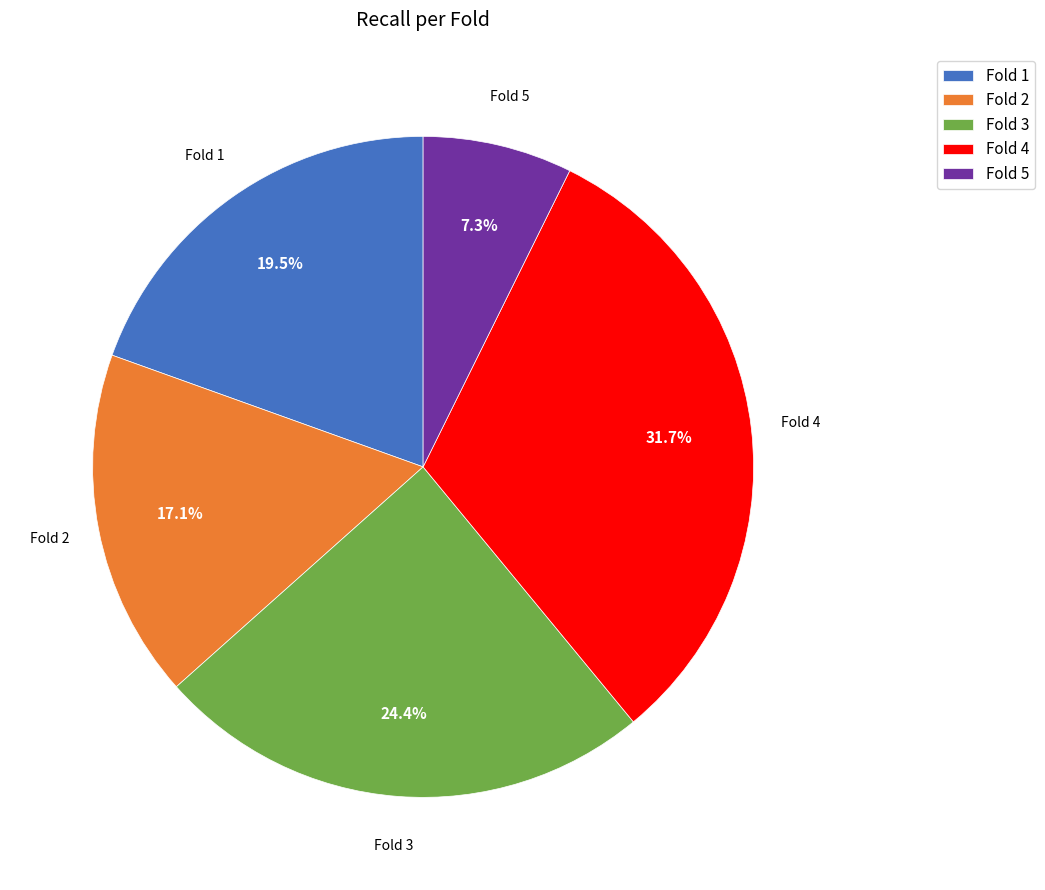

Is it true that Fold 5 is 7% of the pie?

True